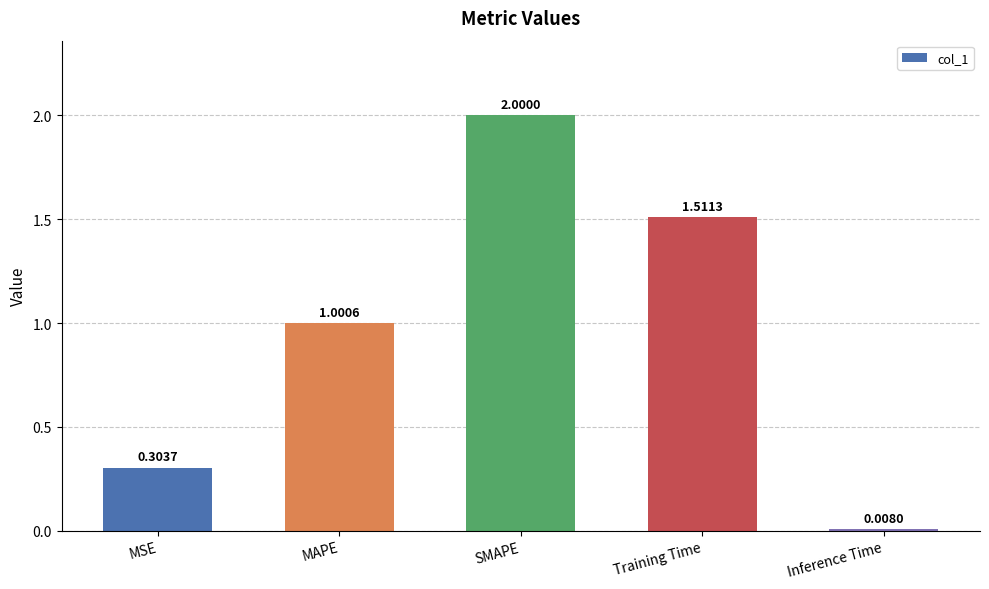

What is the label of the 3rd bar from the left?

SMAPE